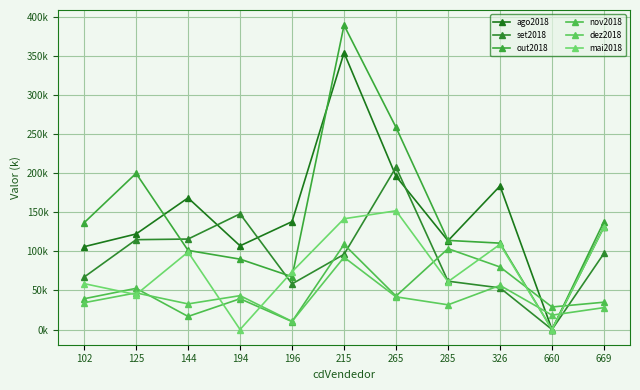

Which series ends up on top after the final intersection of dez2018 and out2018?

out2018